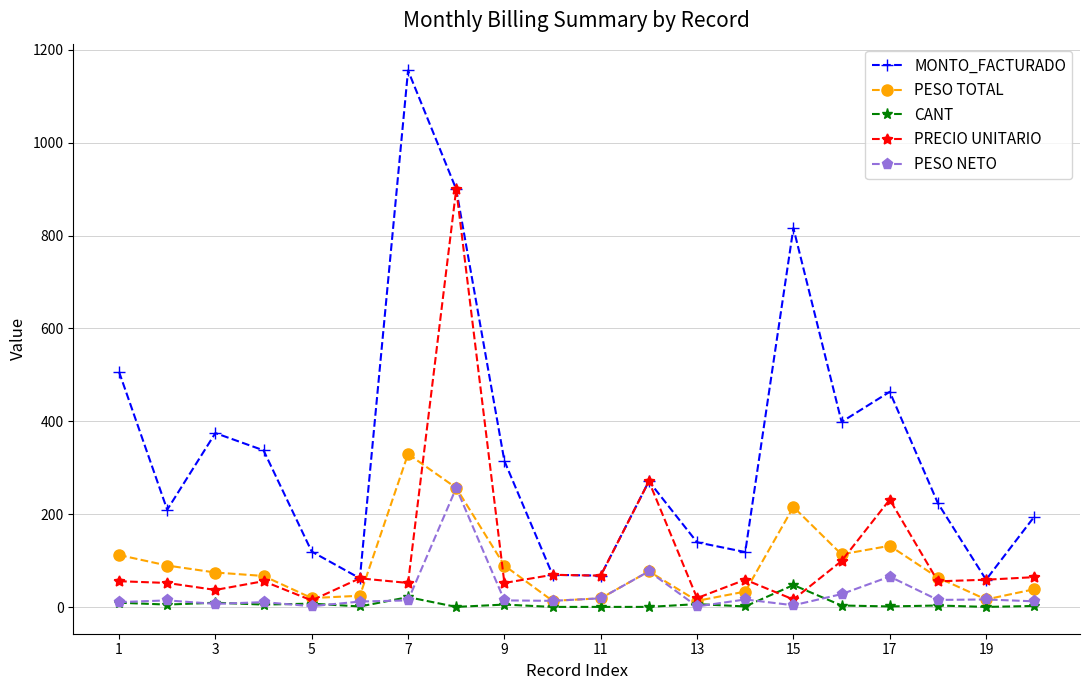

What is the difference between the maximum and minimum values in the PESO NETO series?

255.0